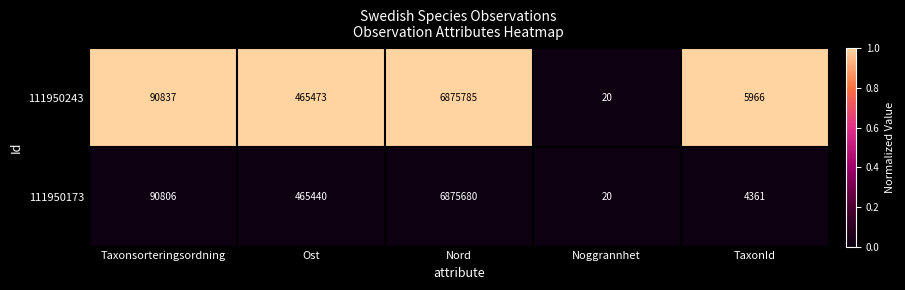

Reading right to left, what are all the values shown in this chart?

111950243: TaxonId=5966	Noggrannhet=20	Nord=6875785	Ost=465473	Taxonsorteringsordning=90837
111950173: TaxonId=4361	Noggrannhet=20	Nord=6875680	Ost=465440	Taxonsorteringsordning=90806